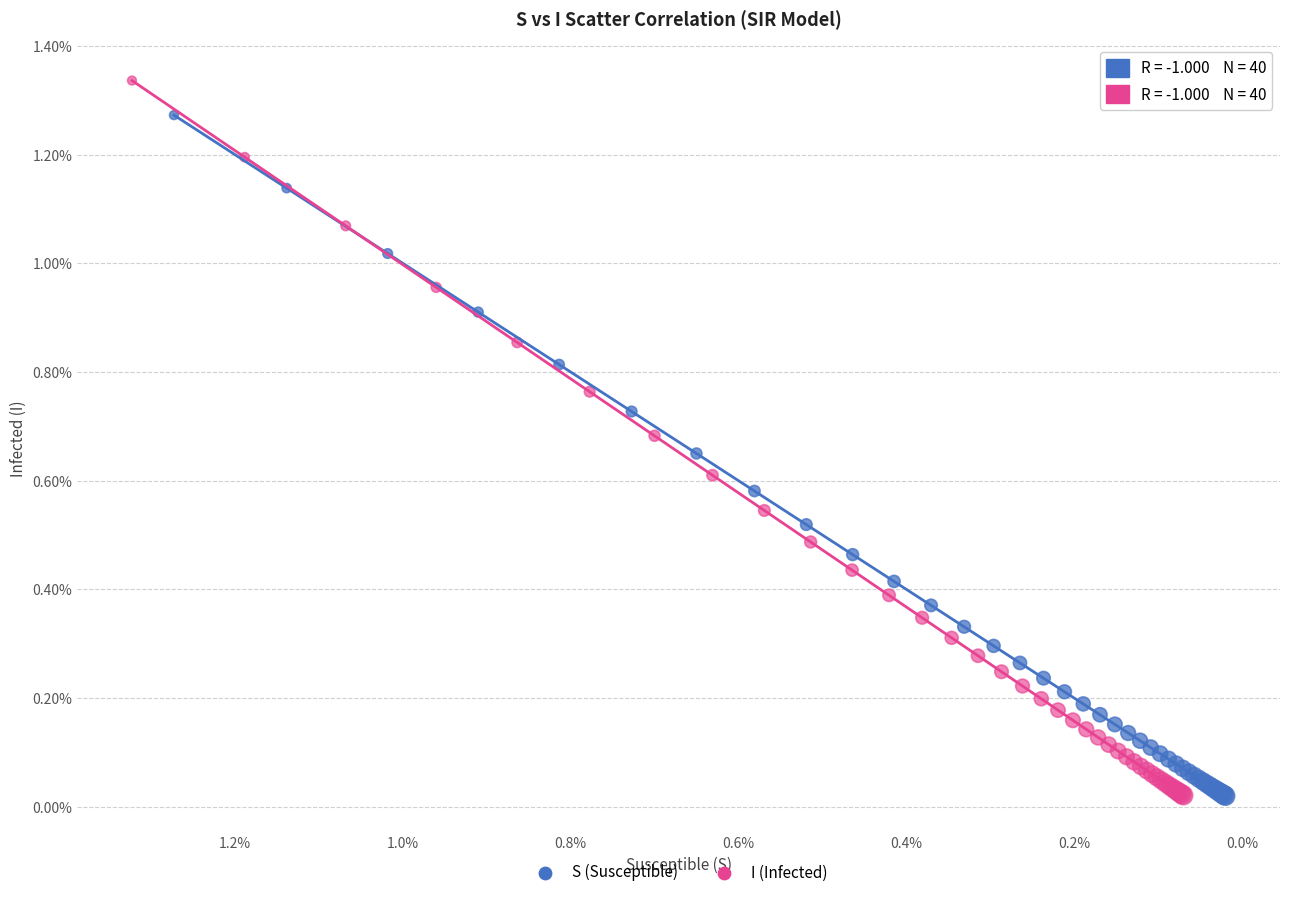

Which series has the largest Y range (max minus min)?

I (Infected)